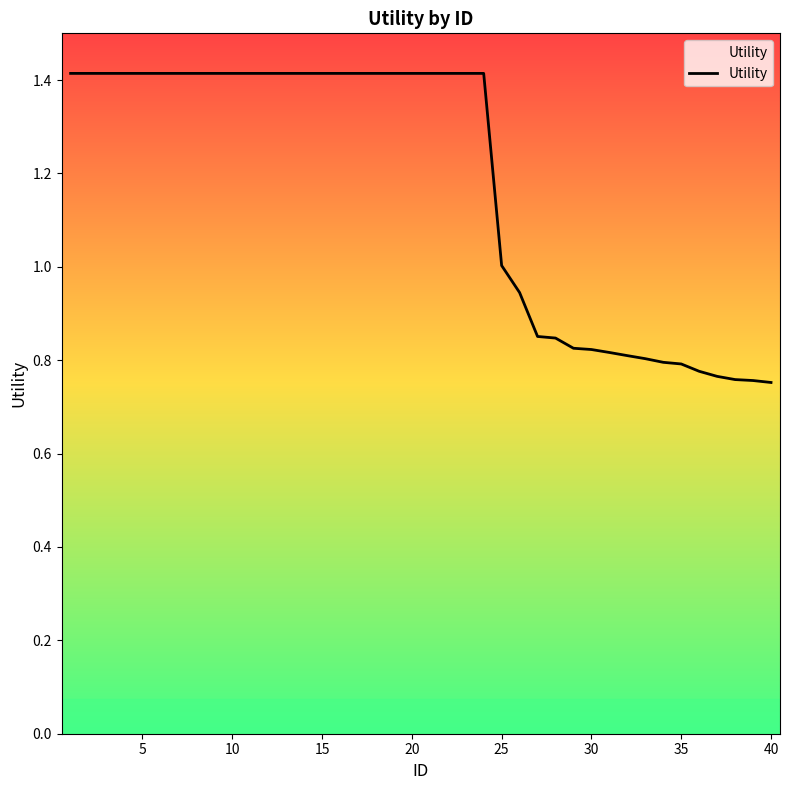

How many data points are less than 1?

15